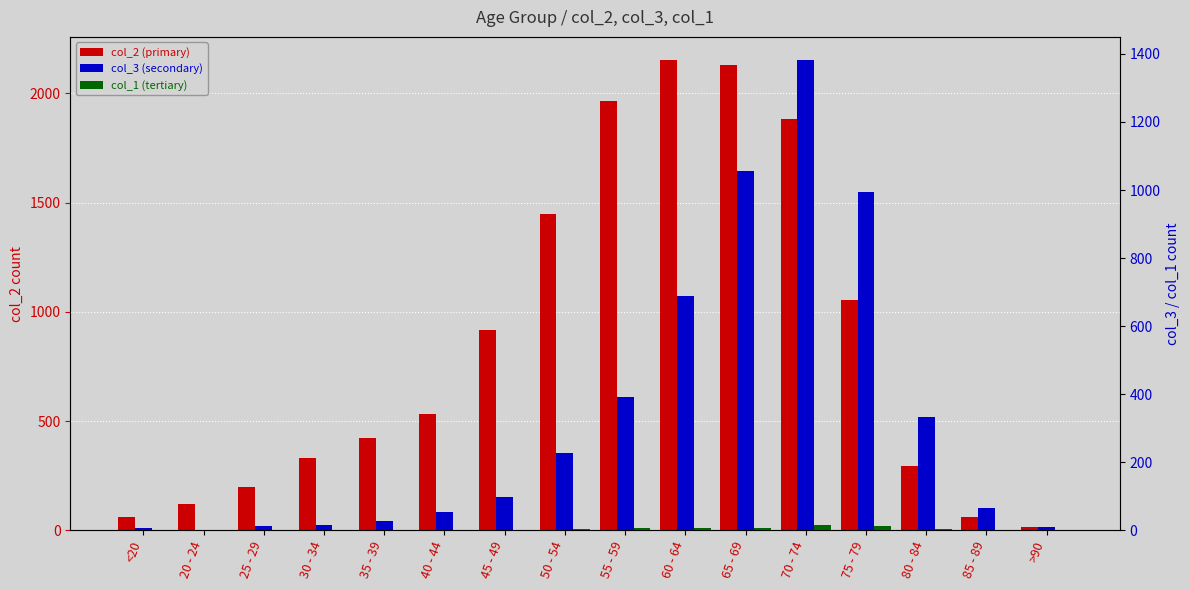

At which category does the chart reach its peak across all series?

60 - 64